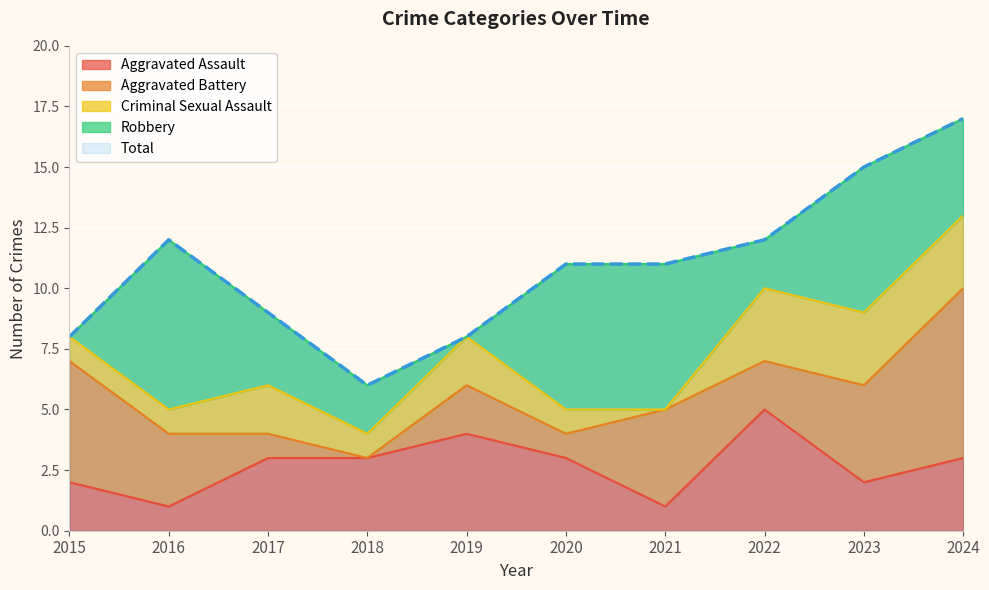

List the series in order of their peak value, highest first.

Total, Aggravated Battery, Robbery, Aggravated Assault, Criminal Sexual Assault